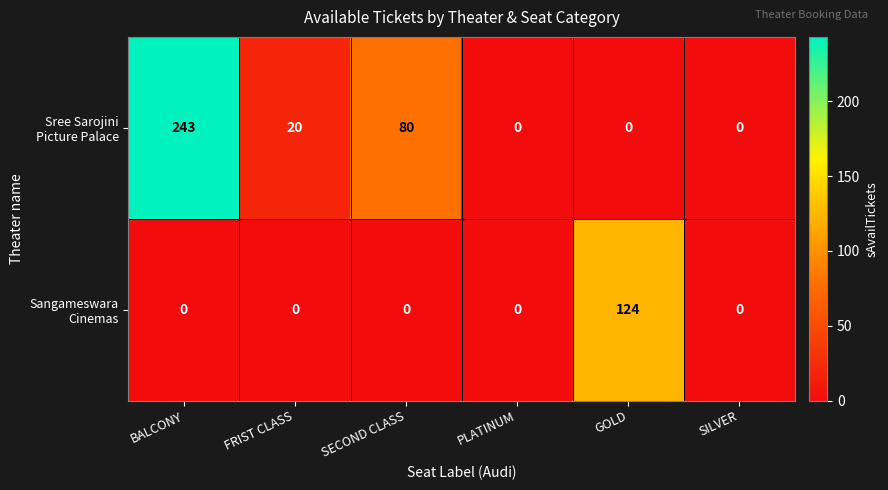

At which category is the sum across all series the highest?

BALCONY